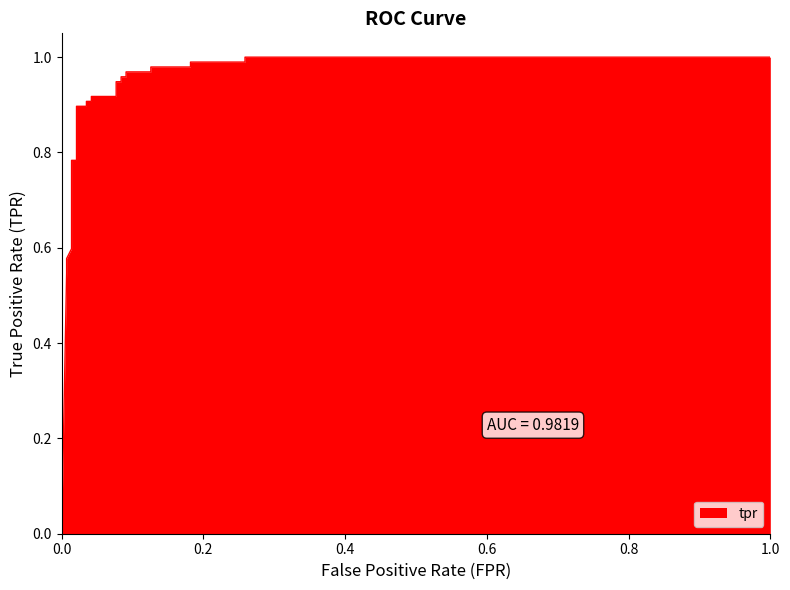

What is the greatest value displayed?

1.0